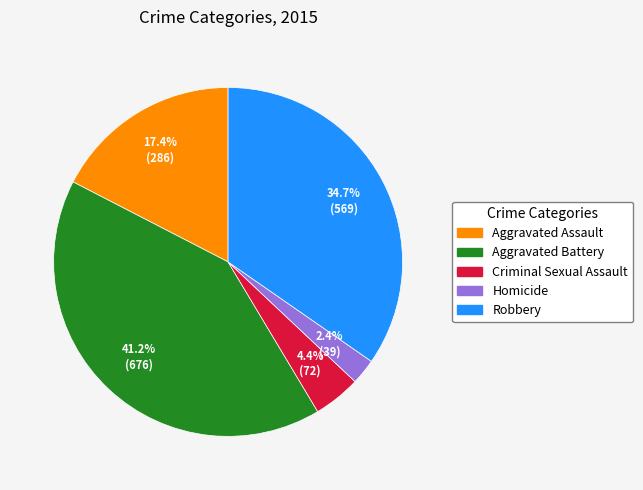

Which slice is the smallest?

Homicide